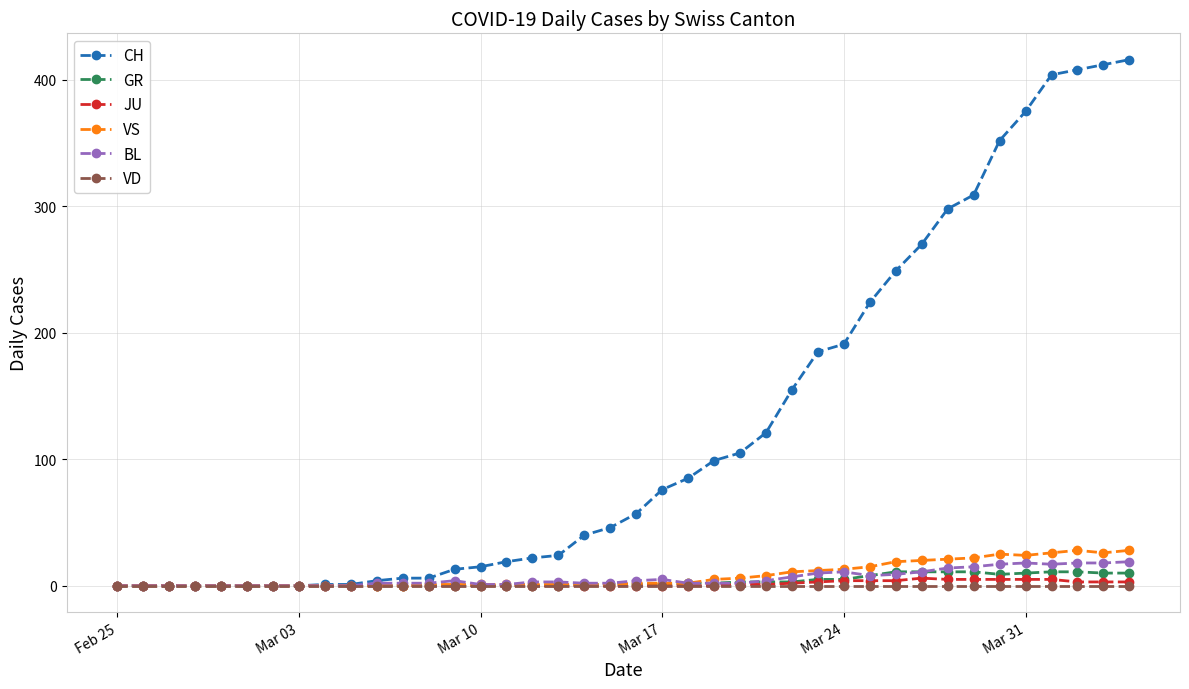

Which series has the largest total across all categories?

CH